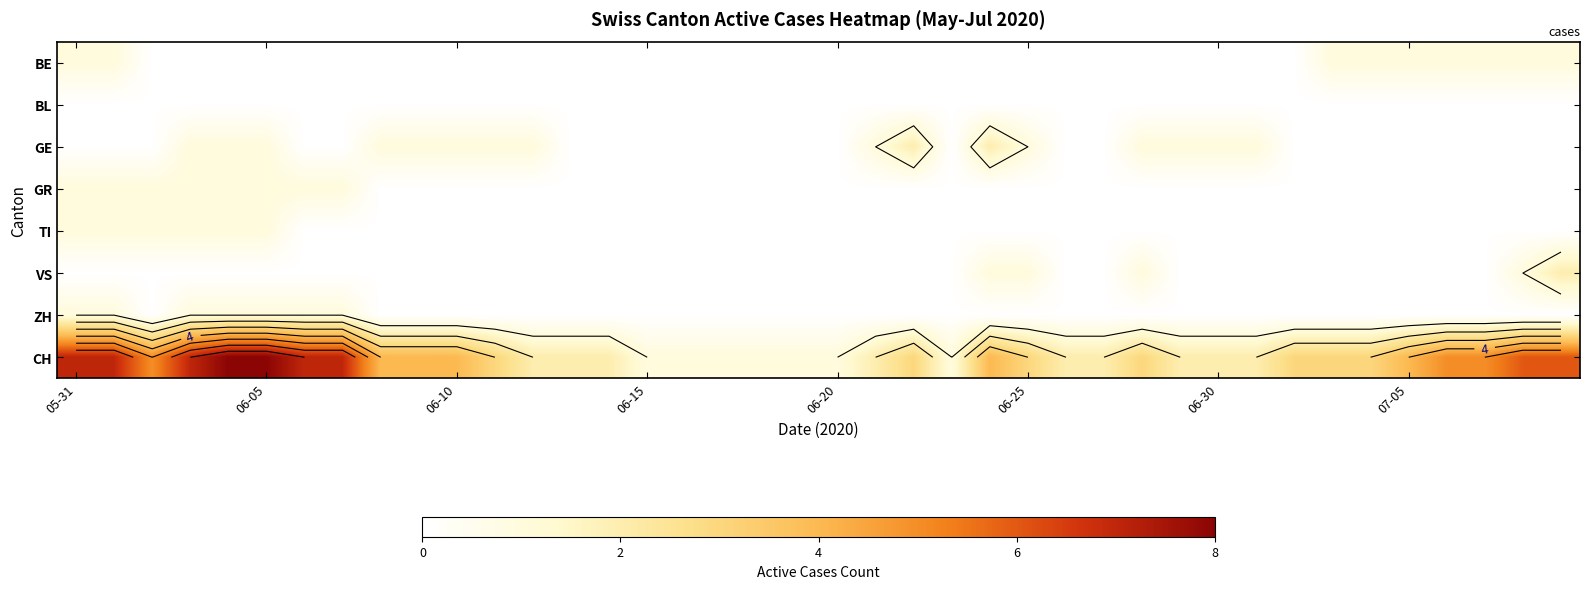

What is the total value across all series at 29?

3